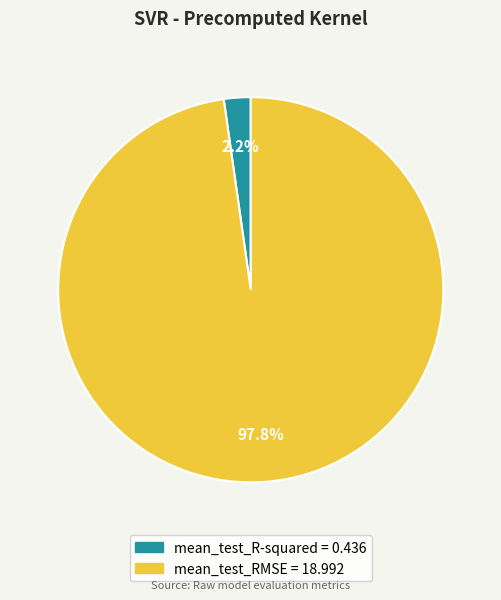

Which category has the smallest portion of the pie?

mean_test_R-squared